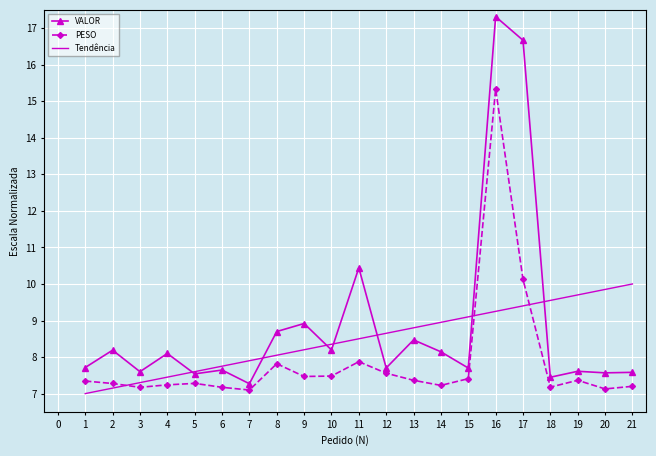

What is the lowest value of the PESO series?

7.1